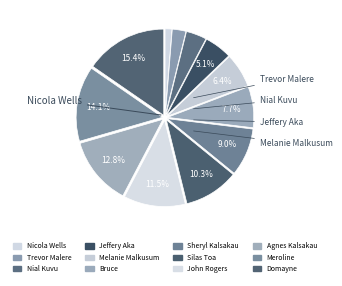

How many segments does this pie chart have?

12